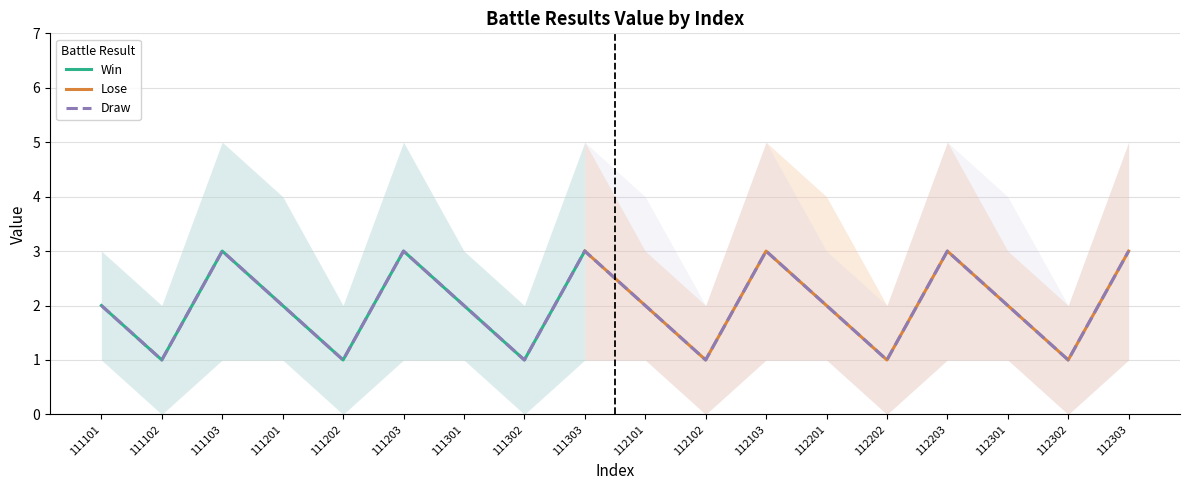

True or false: Win and Draw intersect in this chart.

False